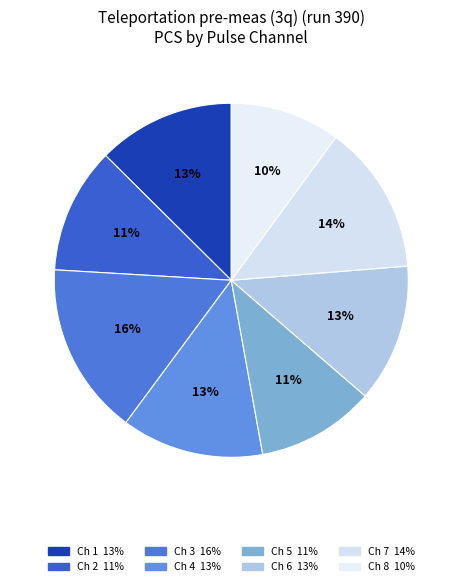

Rank the categories by value from lowest to highest.

pulse_channel_8, pulse_channel_5, pulse_channel_2, pulse_channel_1, pulse_channel_6, pulse_channel_4, pulse_channel_7, pulse_channel_3